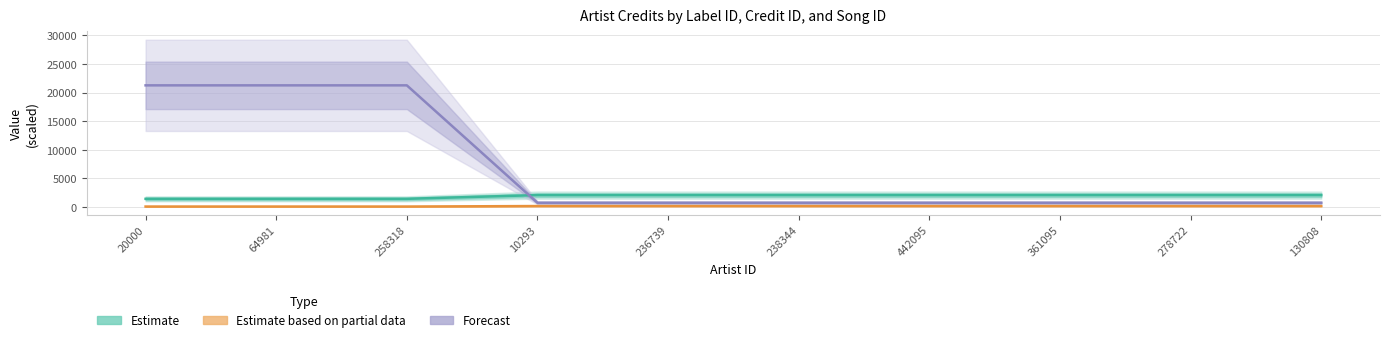

What is the label of the 6th point from the left?

238344